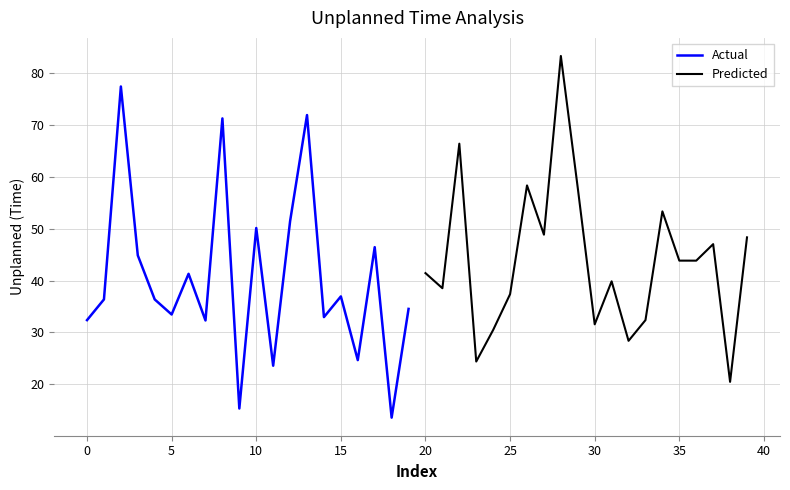

What is the lowest value of the Actual series?

13.6